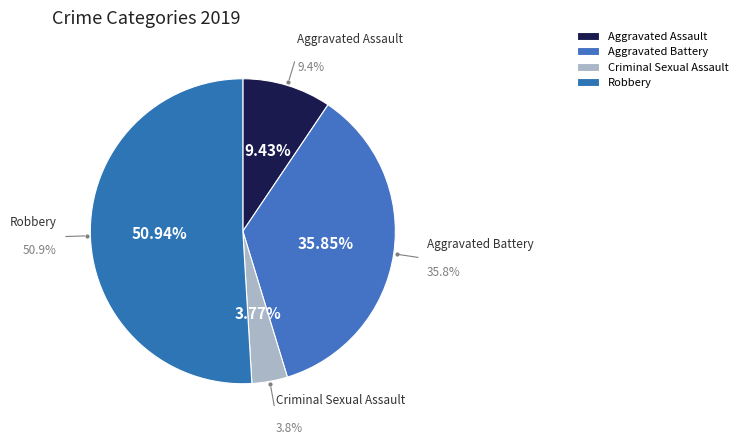

Is it true that Criminal Sexual Assault is 1% of the pie?

False